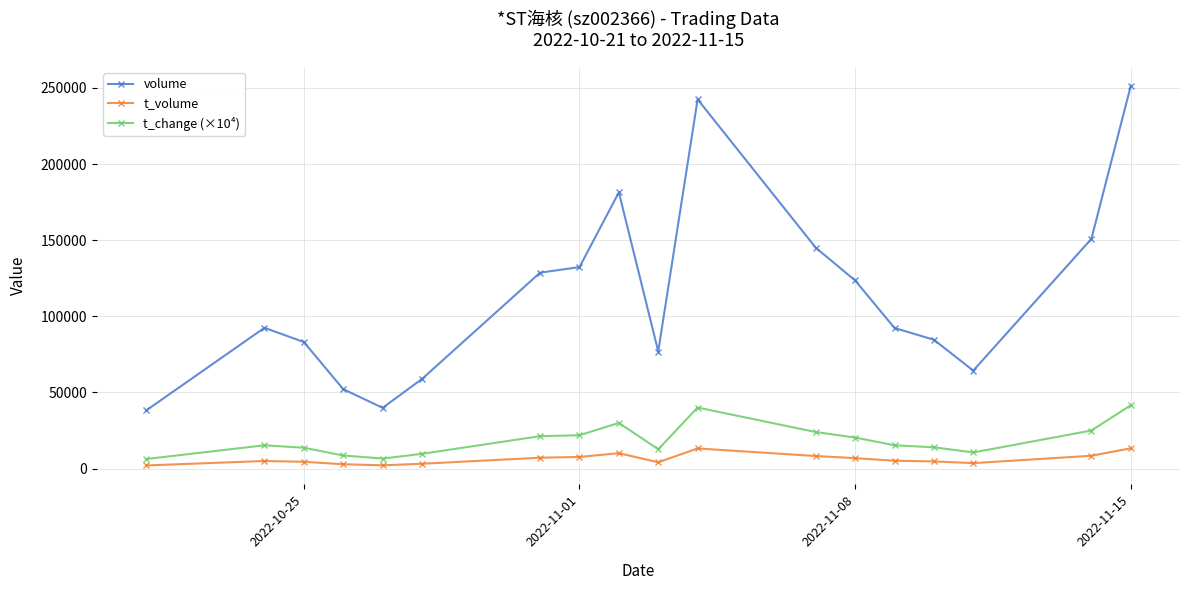

What is the value of the t_volume point at the 16th from the left?

3591.0